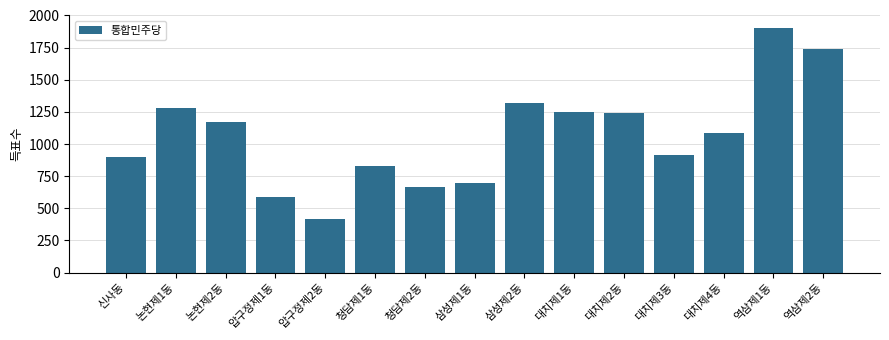

Between 청담제1동 and 신사동, which is larger?

신사동